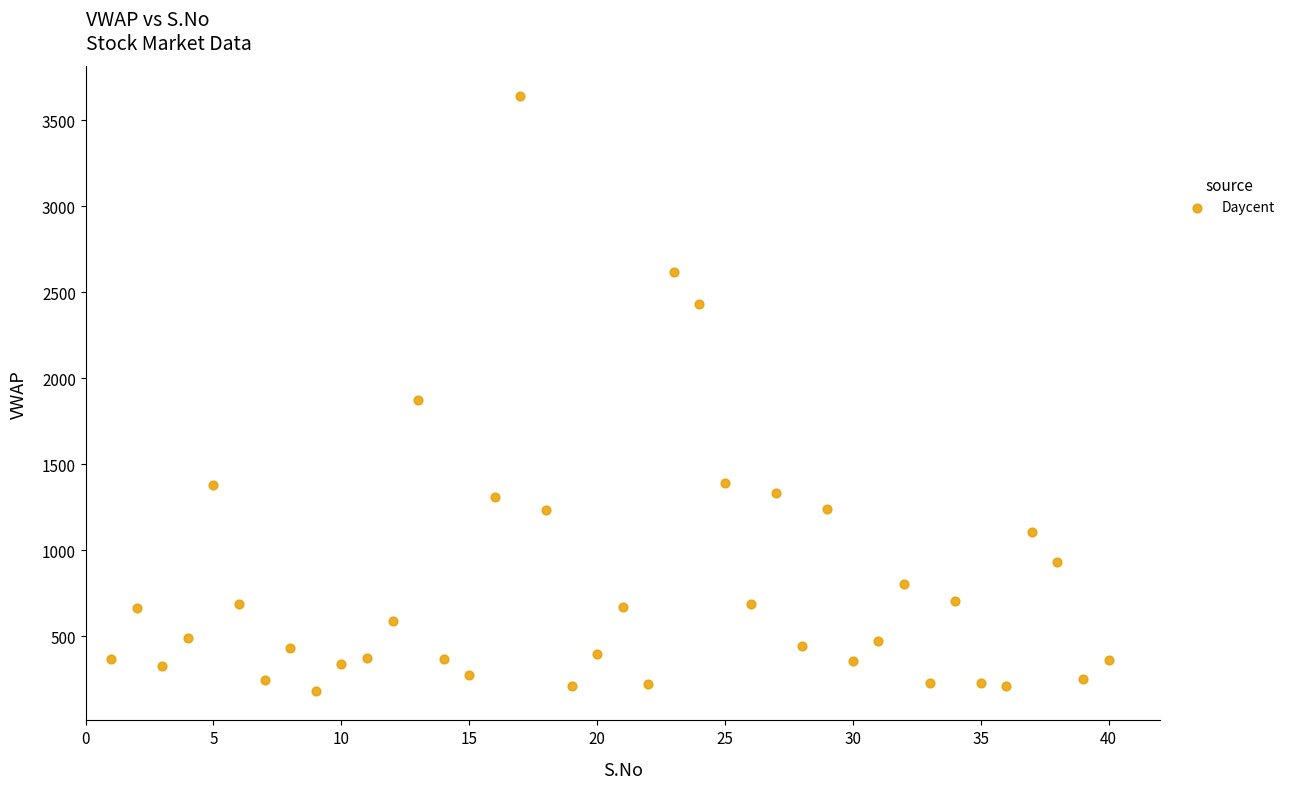

What is the range of X values (max minus min)?

39.0